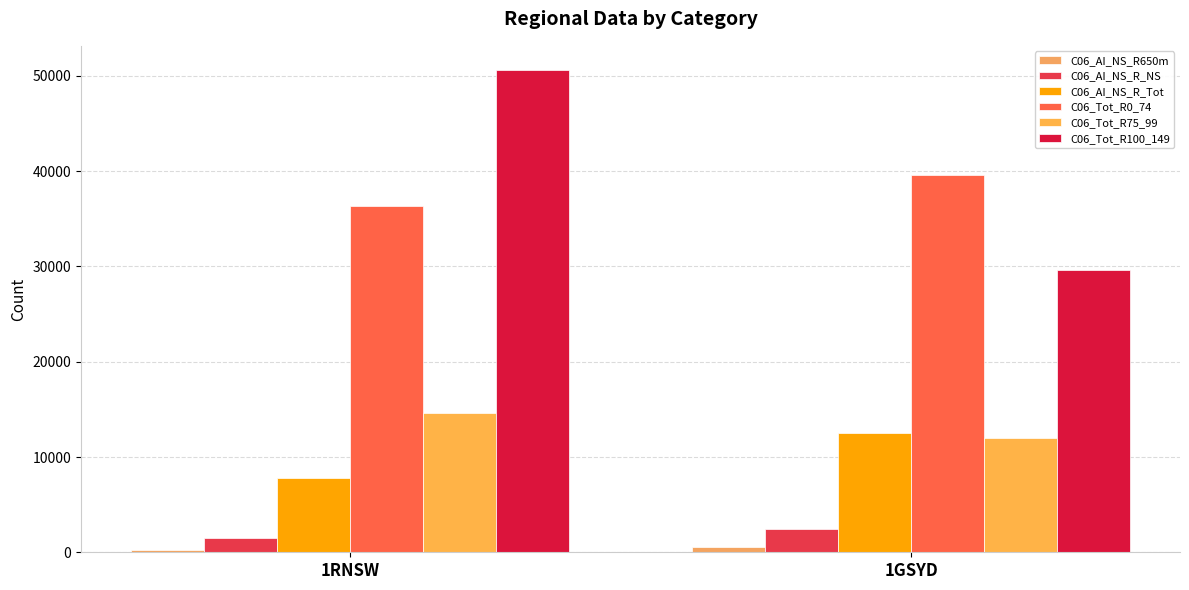

What are all the series names shown in the legend?

C06_AI_NS_R650m, C06_AI_NS_R_NS, C06_AI_NS_R_Tot, C06_Tot_R0_74, C06_Tot_R75_99, C06_Tot_R100_149